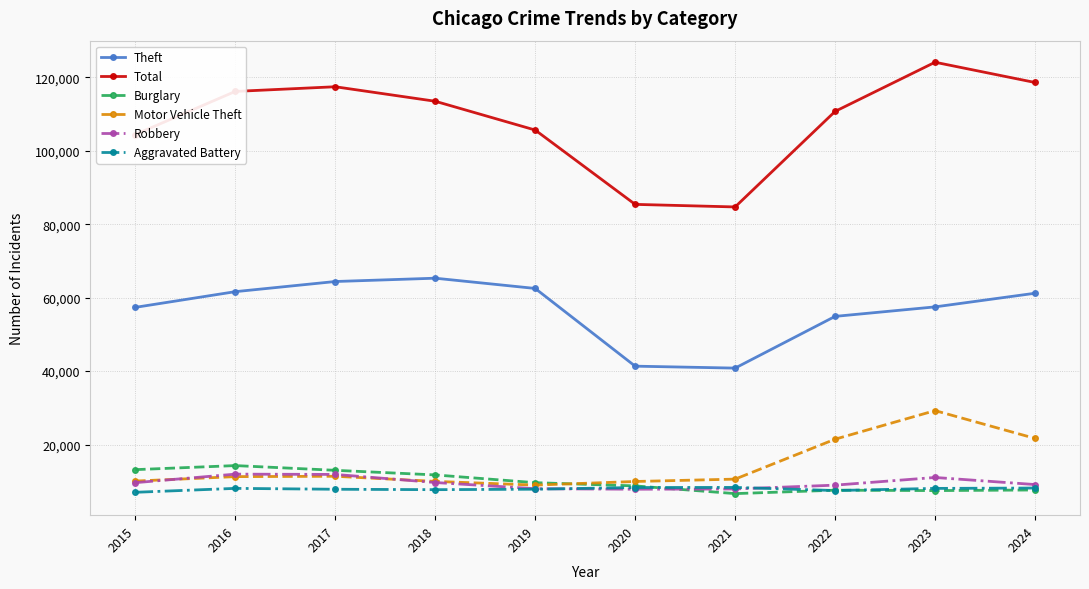

List the series in order of their peak value, highest first.

Total, Theft, Motor Vehicle Theft, Burglary, Robbery, Aggravated Battery